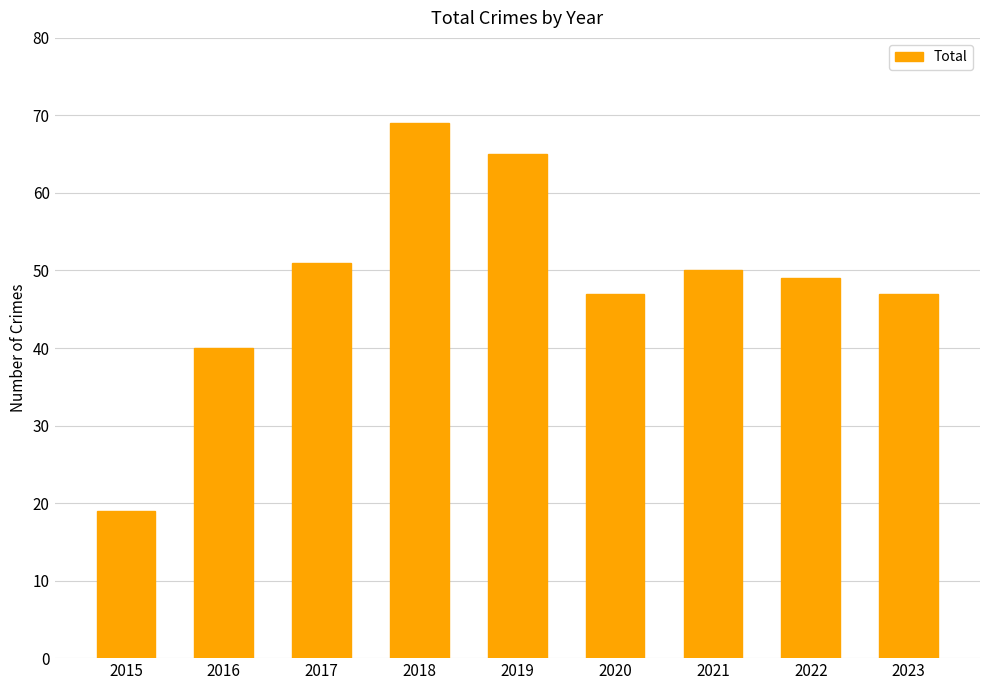

Which has a higher value, 2023 or 2015?

2023